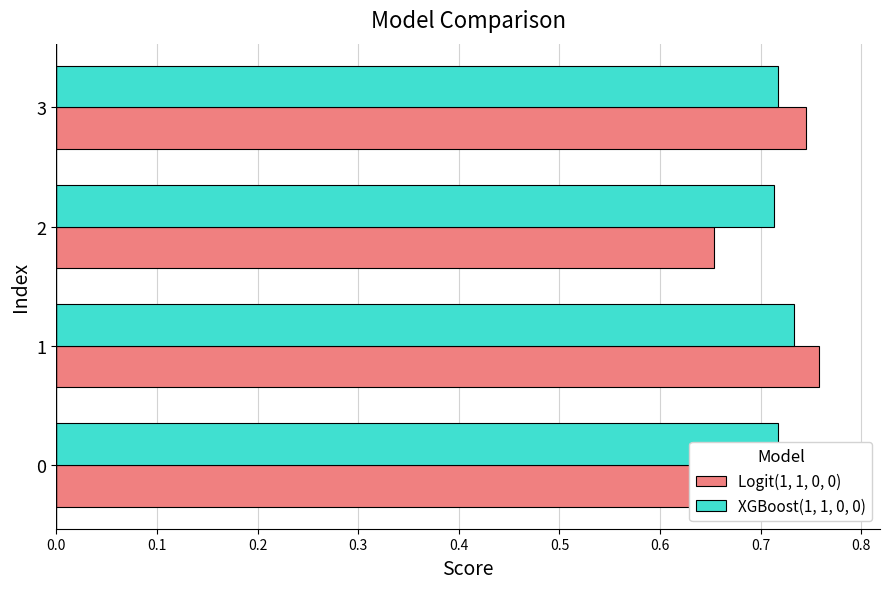

Rank the categories by Logit(1, 1, 0, 0) value from highest to lowest.

0, 1, 3, 2